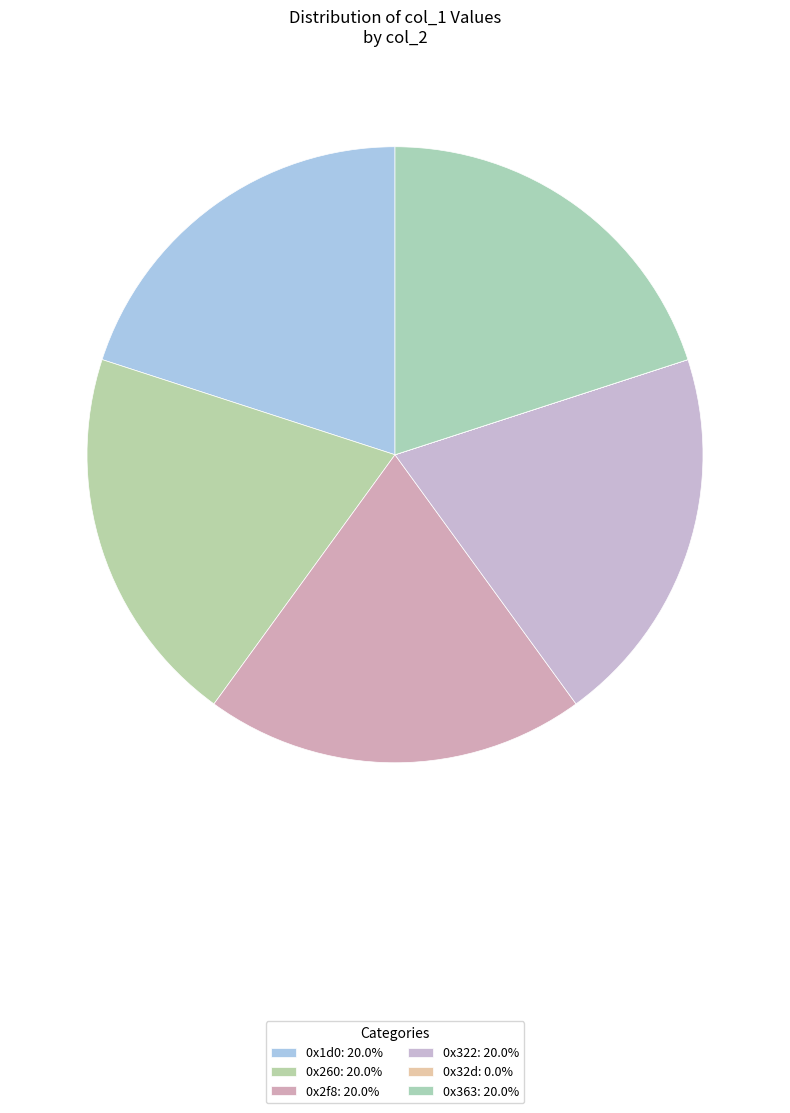

What percentage is NOT represented by 0x2f8?

80.0%